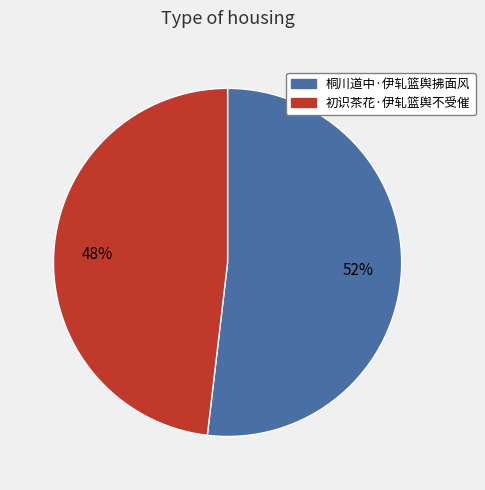

Rank the categories by value from highest to lowest.

桐川道中·伊轧篮舆拂面风, 初识茶花·伊轧篮舆不受催